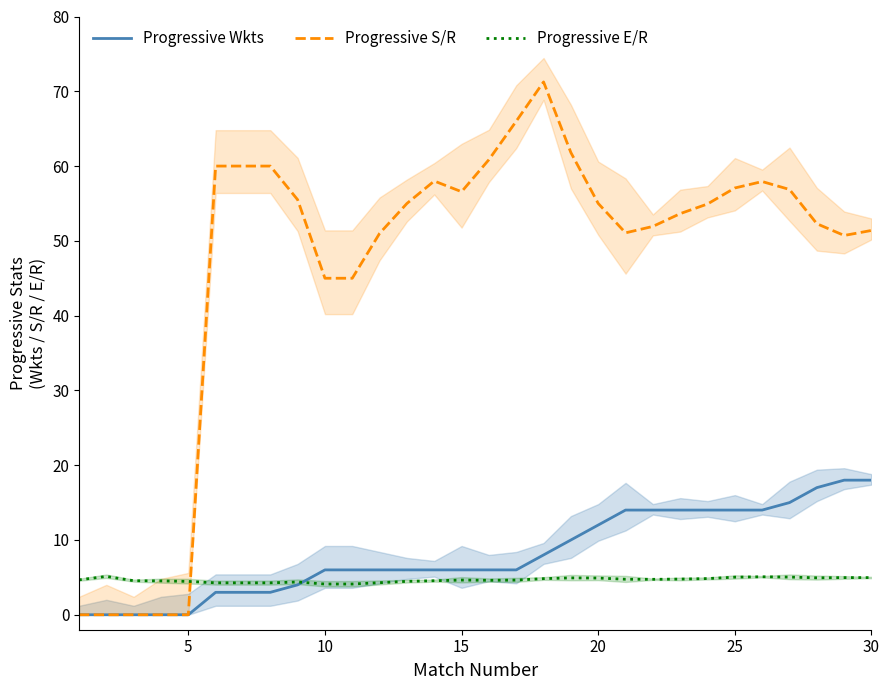

How many intersections are there between Progressive S/R and Progressive E/R?

1